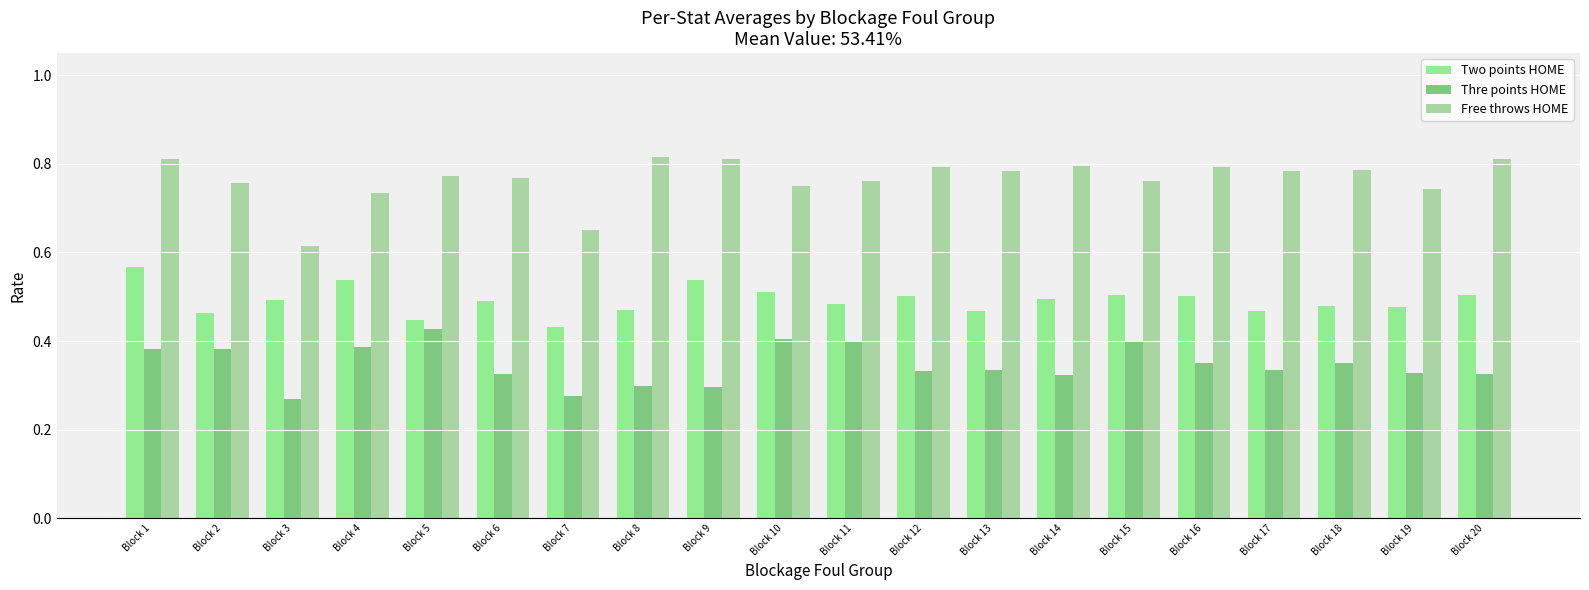

What is the sum of all Thre points HOME values?

6.9